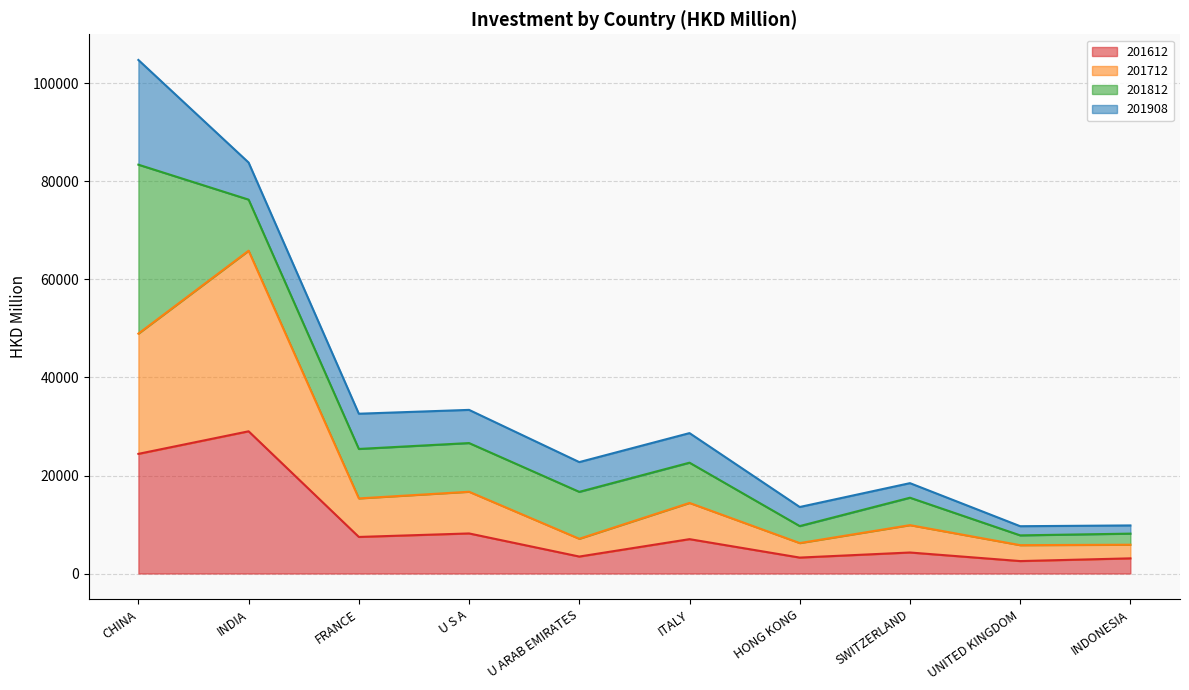

How many interior local peaks does the 201612 series have?

4